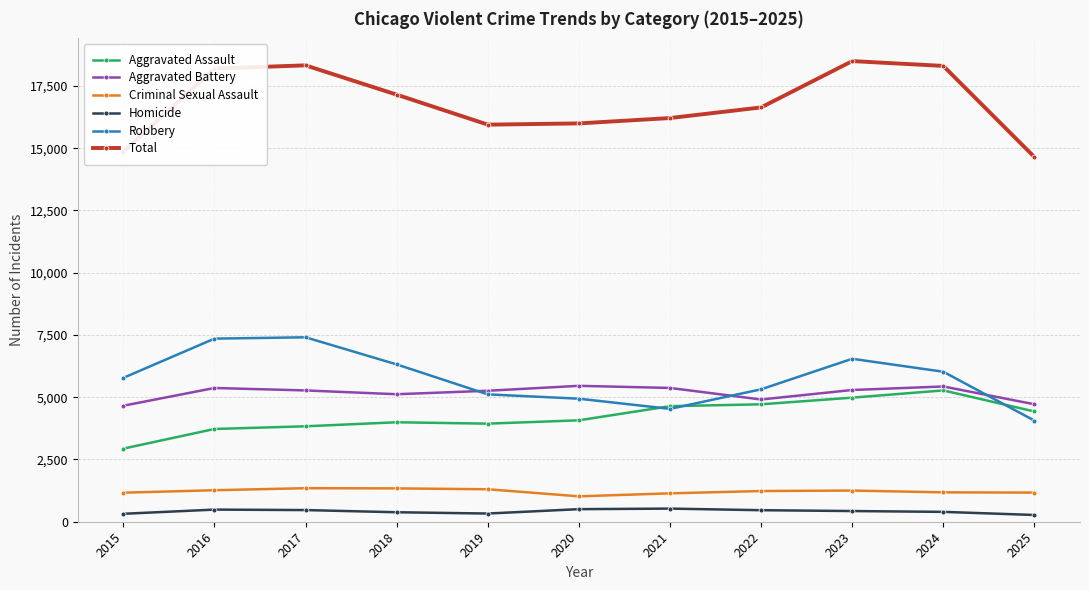

Is it true that Homicide equals 487 at 2016?

True